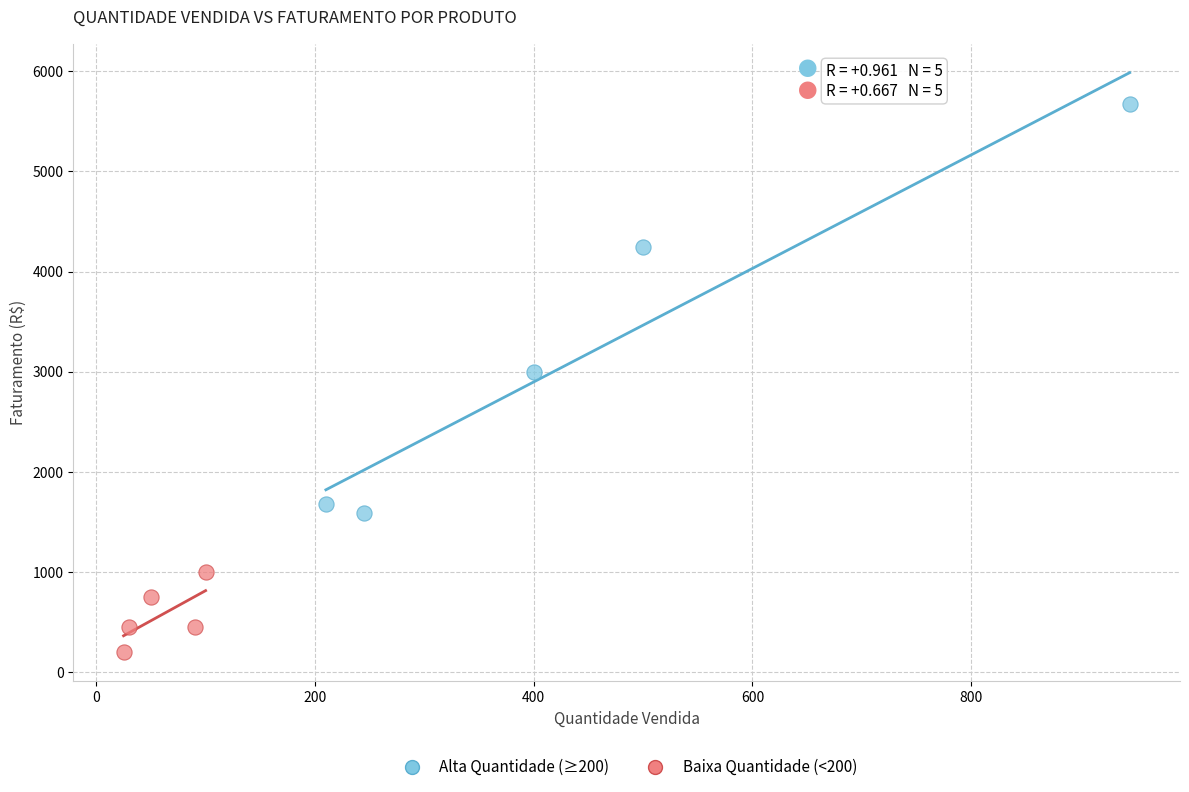

Which series reaches the maximum Y coordinate?

Alta Quantidade (≥200)